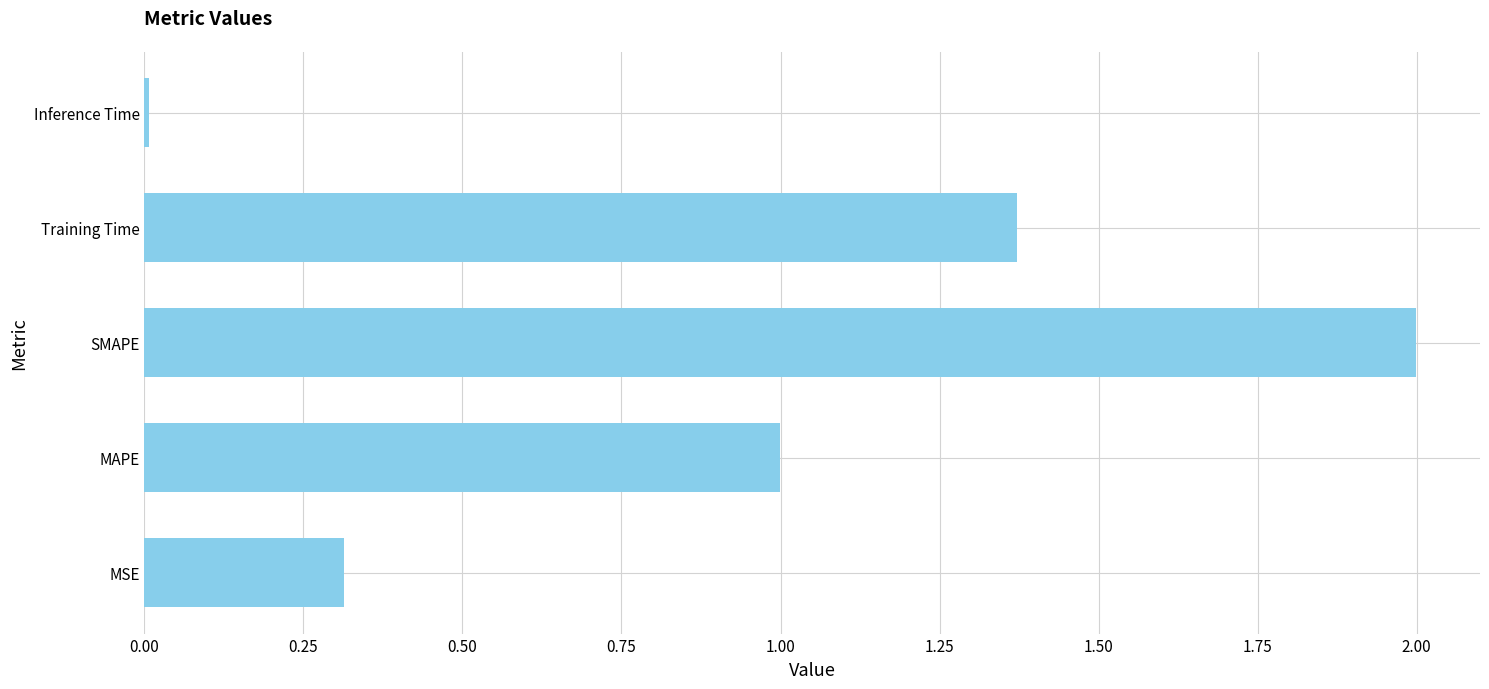

At which category does the chart reach its minimum across all series?

Inference Time